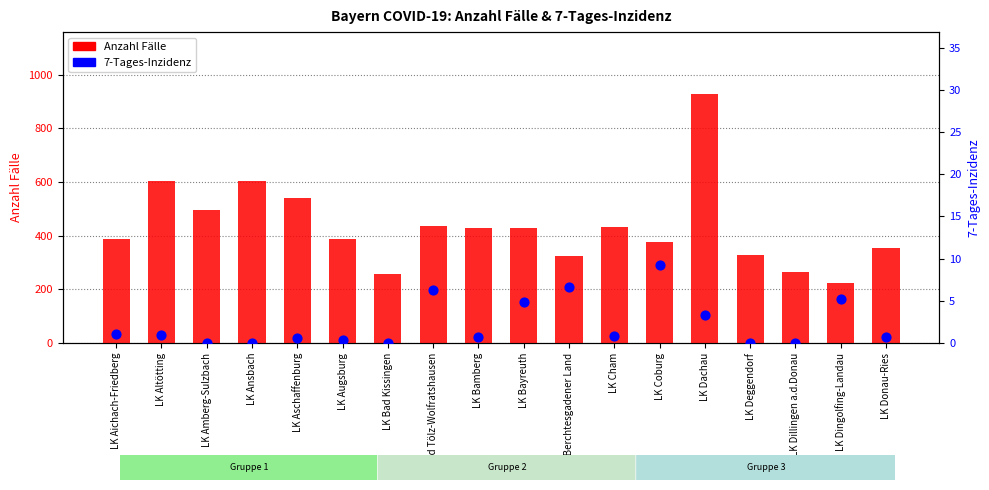

At how many categories does at least one series exceed 257?

17